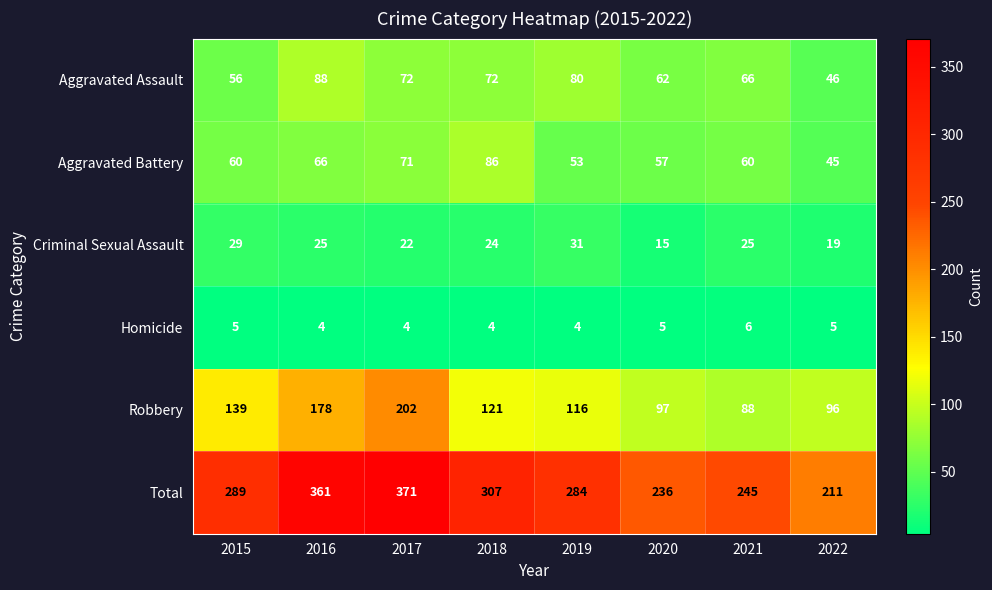

What value does the Aggravated Battery series have at 2016, to the nearest 10?

70